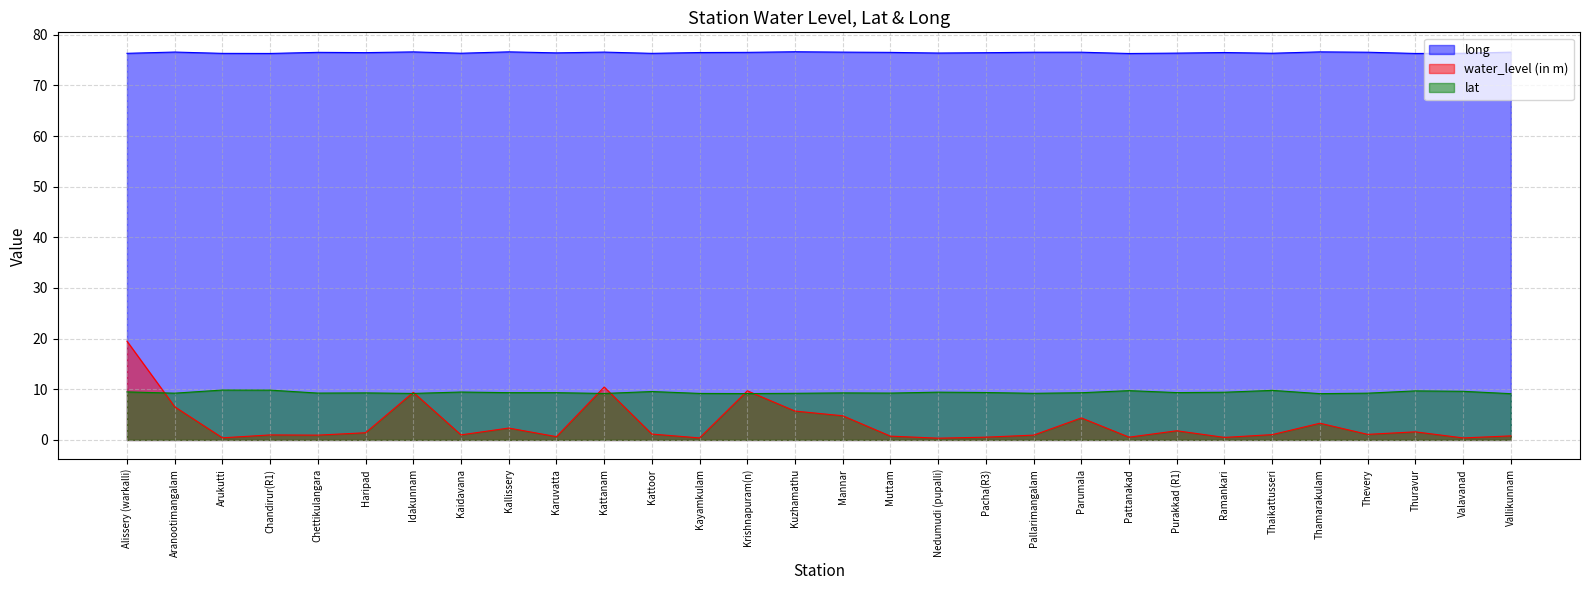

True or false: water_level (in m) and long cross at least once.

False